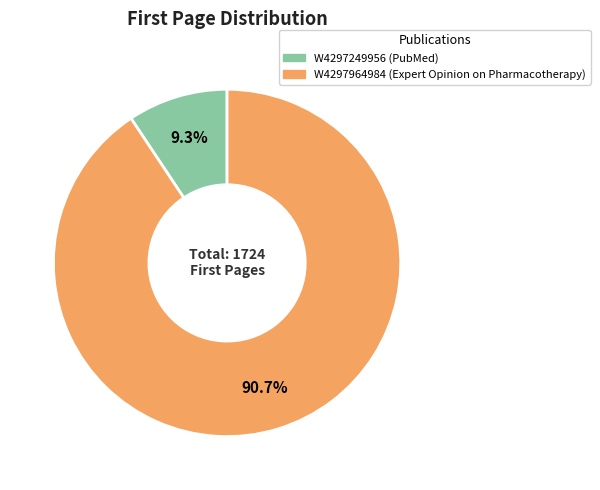

Which category accounts for the majority?

W4297964984 (Expert Opinion on Pharmacotherapy)